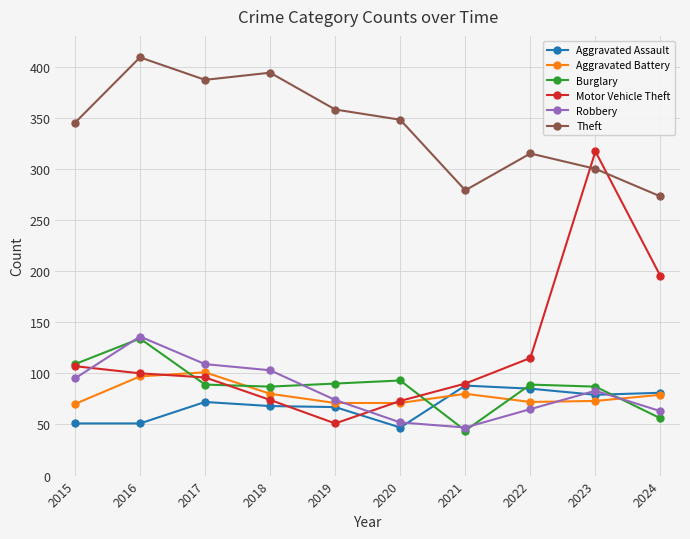

Is the value of Aggravated Battery at 2022 greater than the value of Aggravated Assault at 2021?

No